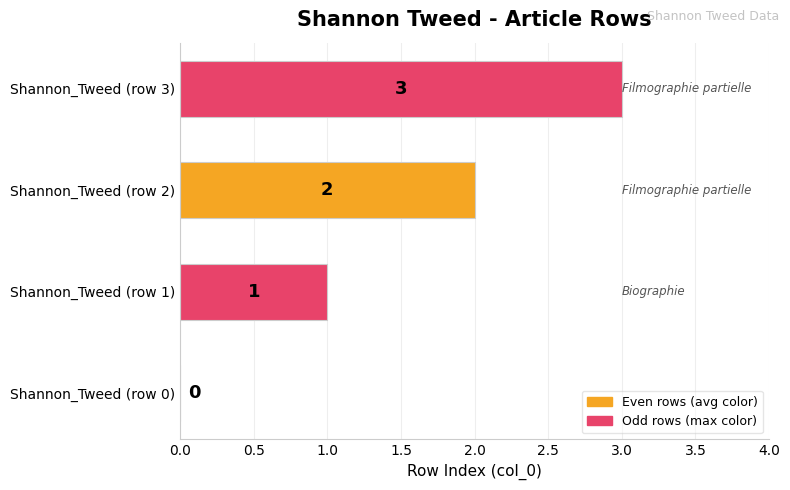

At which category does the chart reach its peak across all series?

Shannon_Tweed (row 3)